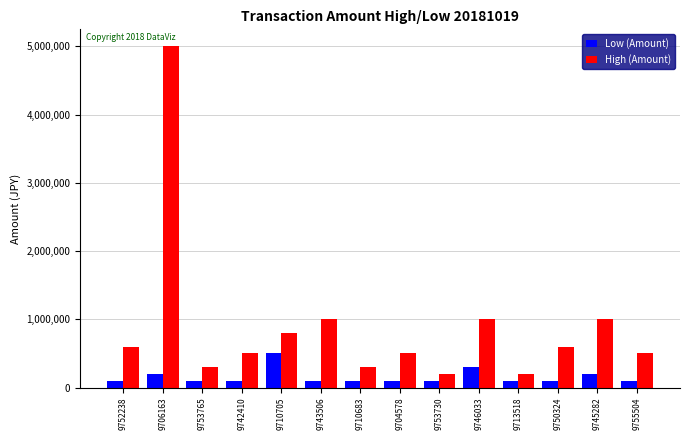

Which series has the largest range (max minus min)?

High (Amount)